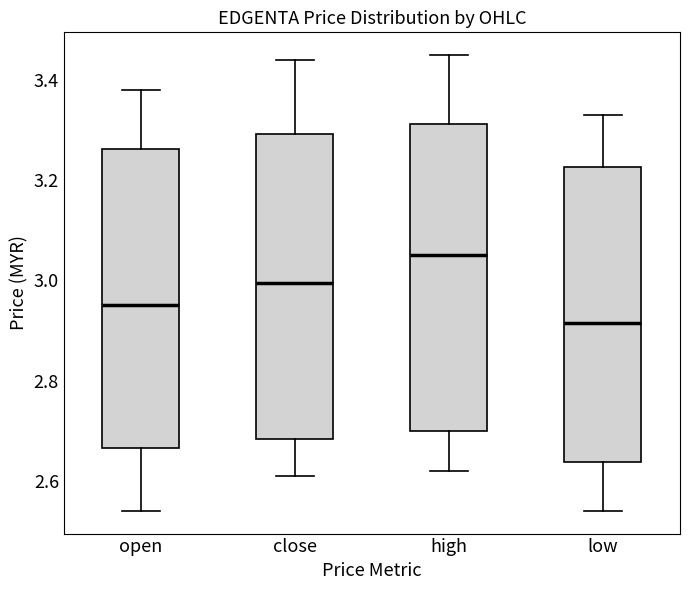

Reading left to right, read every box against the y-axis: the position of its median line, the range the box covers, and the ends of its whiskers. The values are not printed on the chart, so give them approximately, as read against the axis.

open: median 2.96, box 2.66 to 3.26, whiskers 2.54 to 3.38
close: median 3.00, box 2.68 to 3.30, whiskers 2.62 to 3.44
high: median 3.06, box 2.70 to 3.32, whiskers 2.62 to 3.46
low: median 2.92, box 2.64 to 3.22, whiskers 2.54 to 3.34